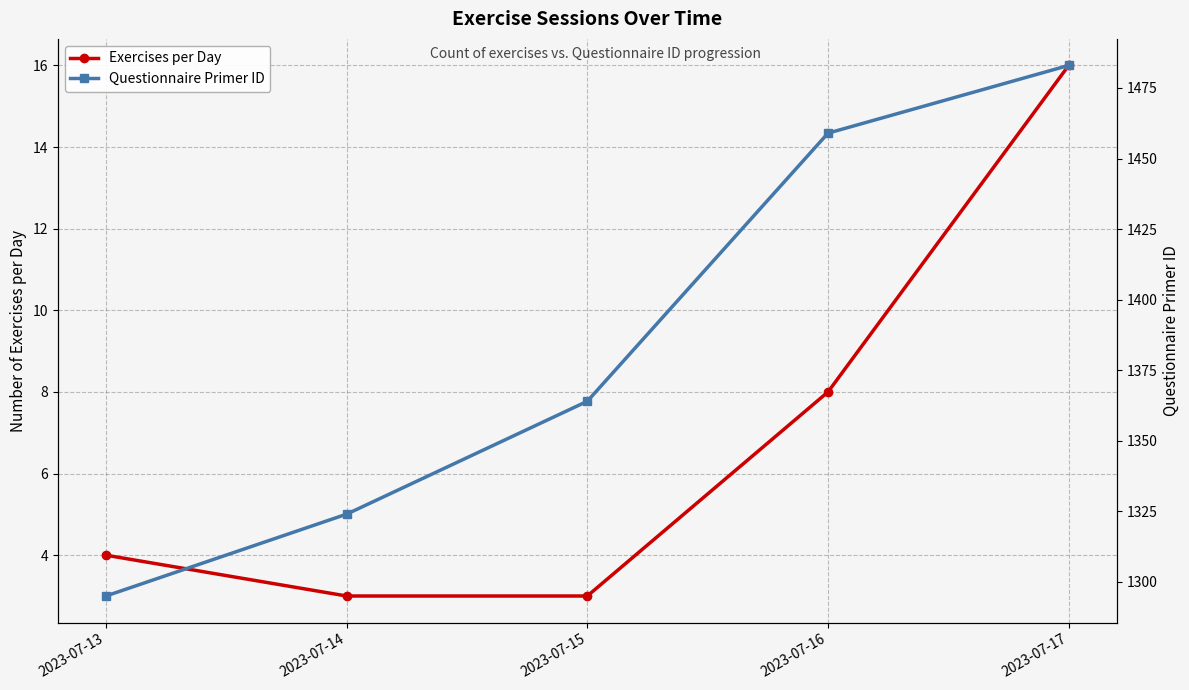

What is the sum of the Questionnaire Primer ID values at 2023-07-15 and 2023-07-13?

2659